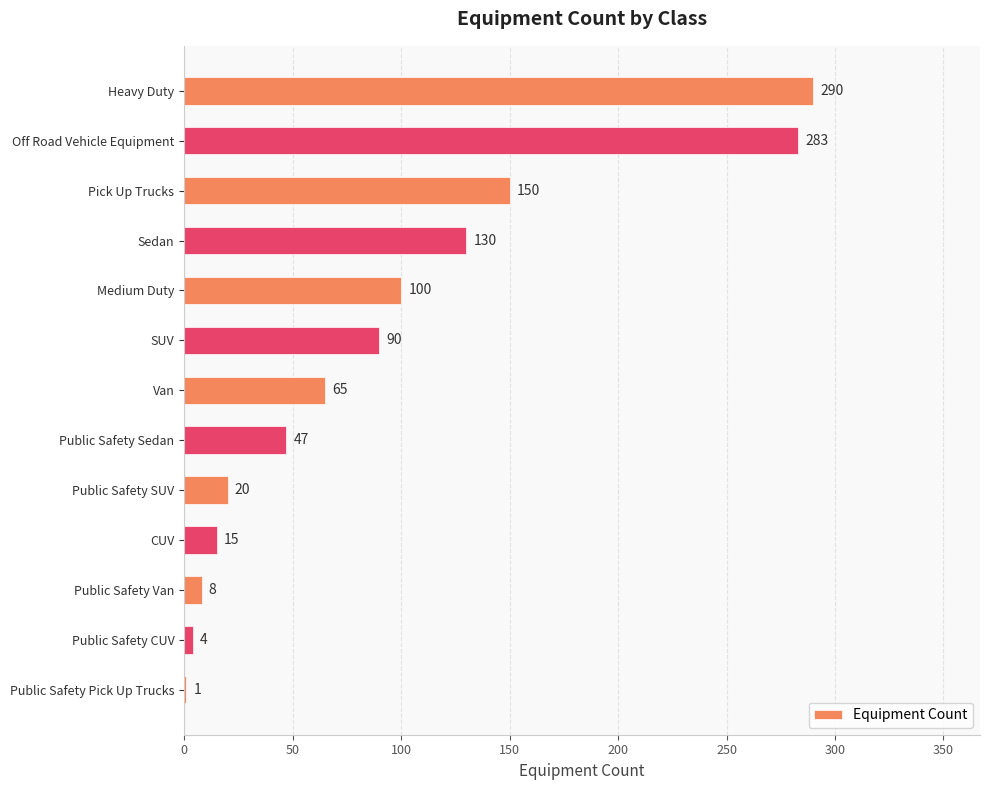

Reading top to bottom, what are all the values shown in this chart?

Heavy Duty=290	Off Road Vehicle Equipment=283	Pick Up Trucks=150	Sedan=130	Medium Duty=100	SUV=90	Van=65	Public Safety Sedan=47	Public Safety SUV=20	CUV=15	Public Safety Van=8	Public Safety CUV=4	Public Safety Pick Up Trucks=1